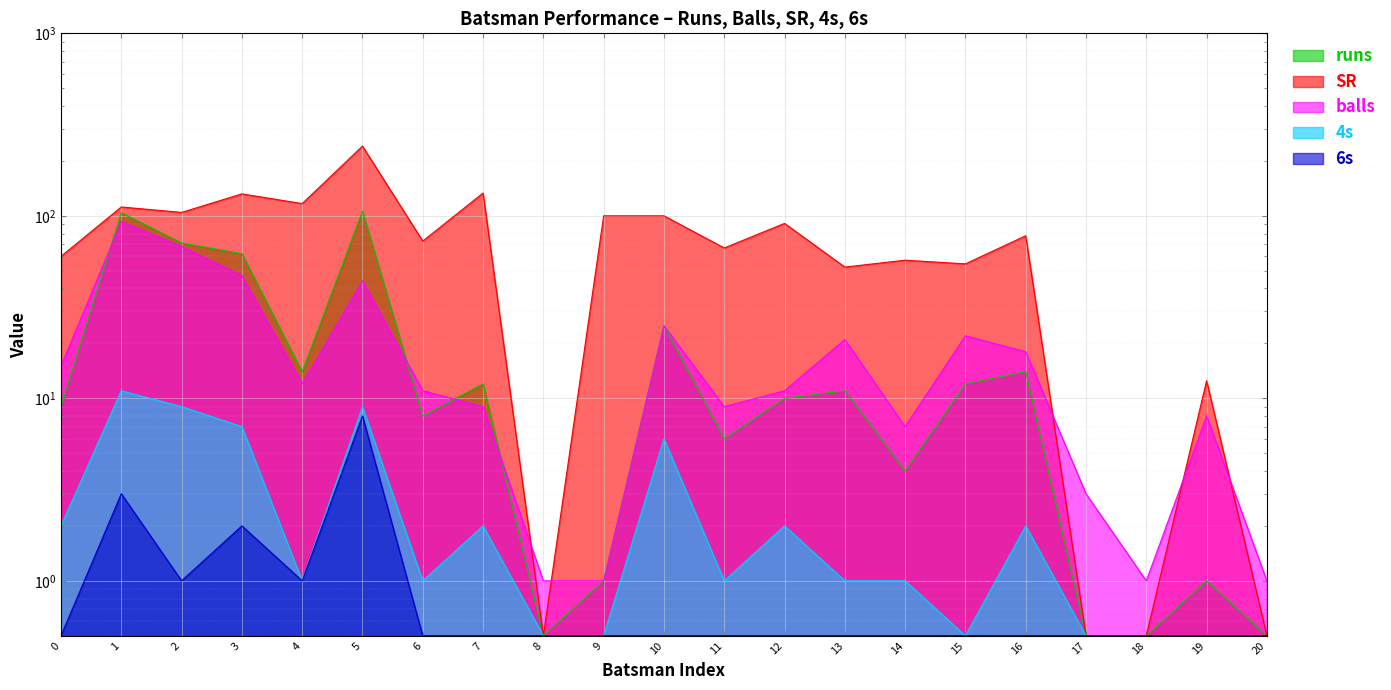

List the series in order of their peak value, highest first.

SR, runs, balls, 4s, 6s